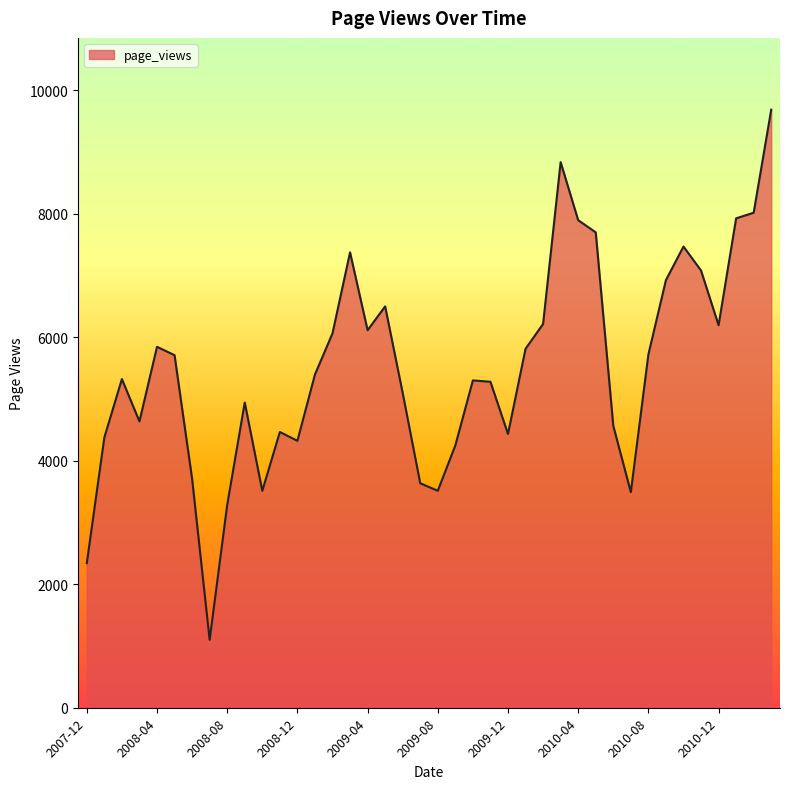

What is the maximum value shown in the chart?

9686